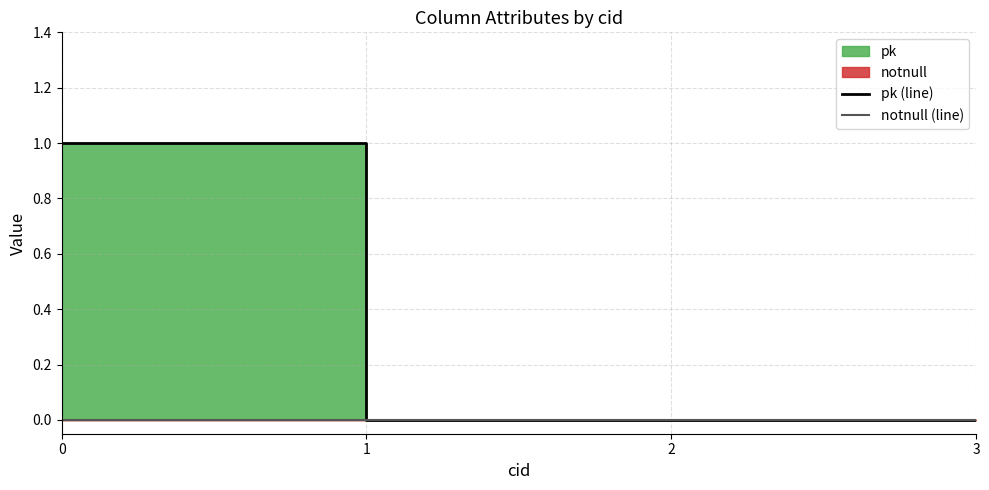

Rank the series at 2 from lowest to highest value.

pk (line), notnull (line)